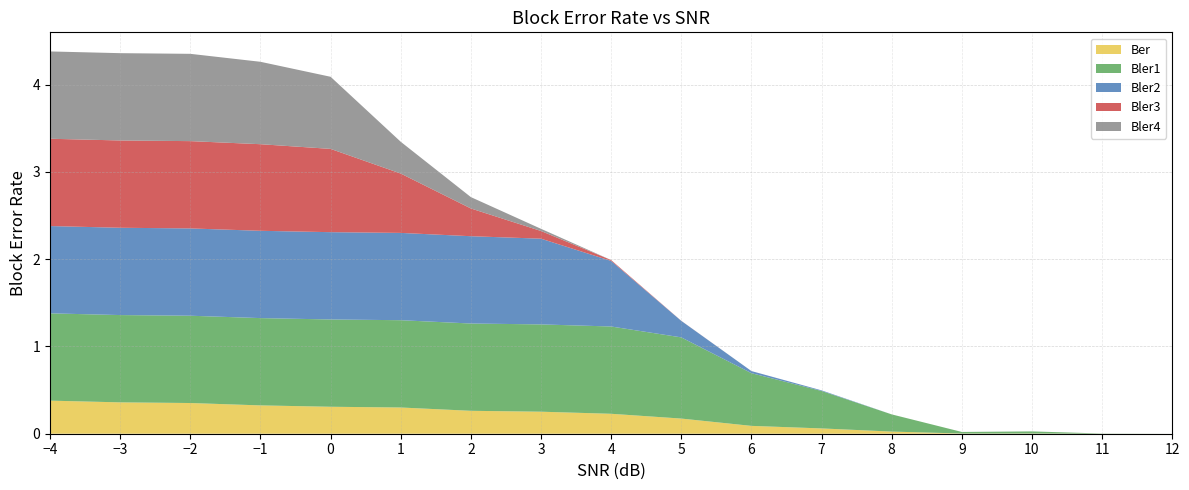

Reading left to right, extract all data points from this chart.

Ber: 0.4	0.4	0.4	0.3	0.3	0.3	0.3	0.3	0.2	0.2	0.1	0.1	0.0	0.0	0.0	0.0	0.0
Bler1: 1.0	1.0	1.0	1.0	1.0	1.0	1.0	1.0	1.0	0.9	0.6	0.4	0.2	0.0	0.0	0.0	0.0
Bler2: 1.0	1.0	1.0	1.0	1.0	1.0	1.0	1.0	0.8	0.2	0.0	0.0	0.0	0.0	0.0	0.0	0.0
Bler3: 1.0	1.0	1.0	1.0	1.0	0.7	0.3	0.1	0.0	0.0	0.0	0.0	0.0	0.0	0.0	0.0	0.0
Bler4: 1.0	1.0	1.0	0.9	0.8	0.4	0.1	0.0	0.0	0.0	0.0	0.0	0.0	0.0	0.0	0.0	0.0